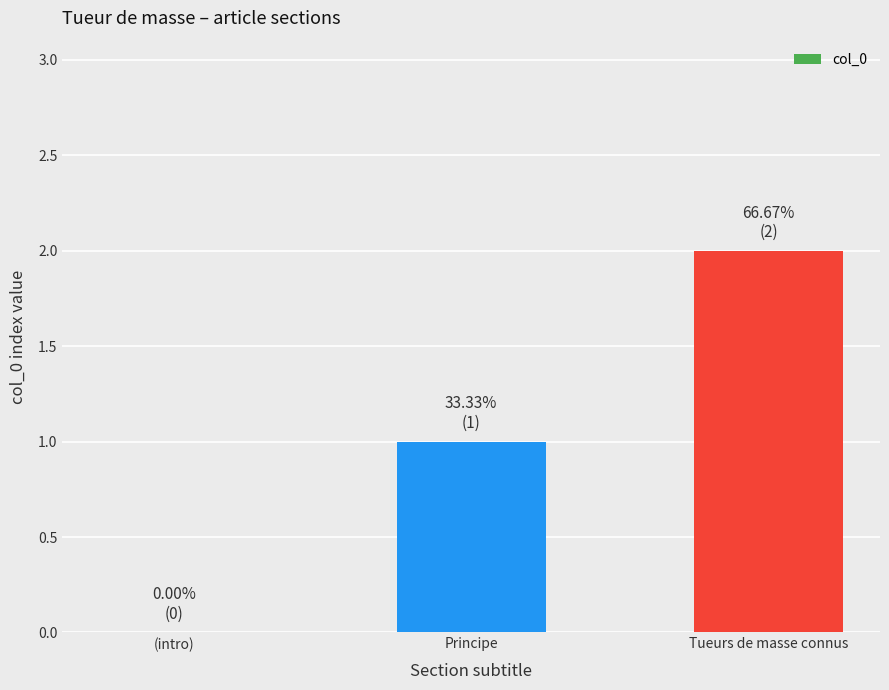

How many data points does each series have?

3